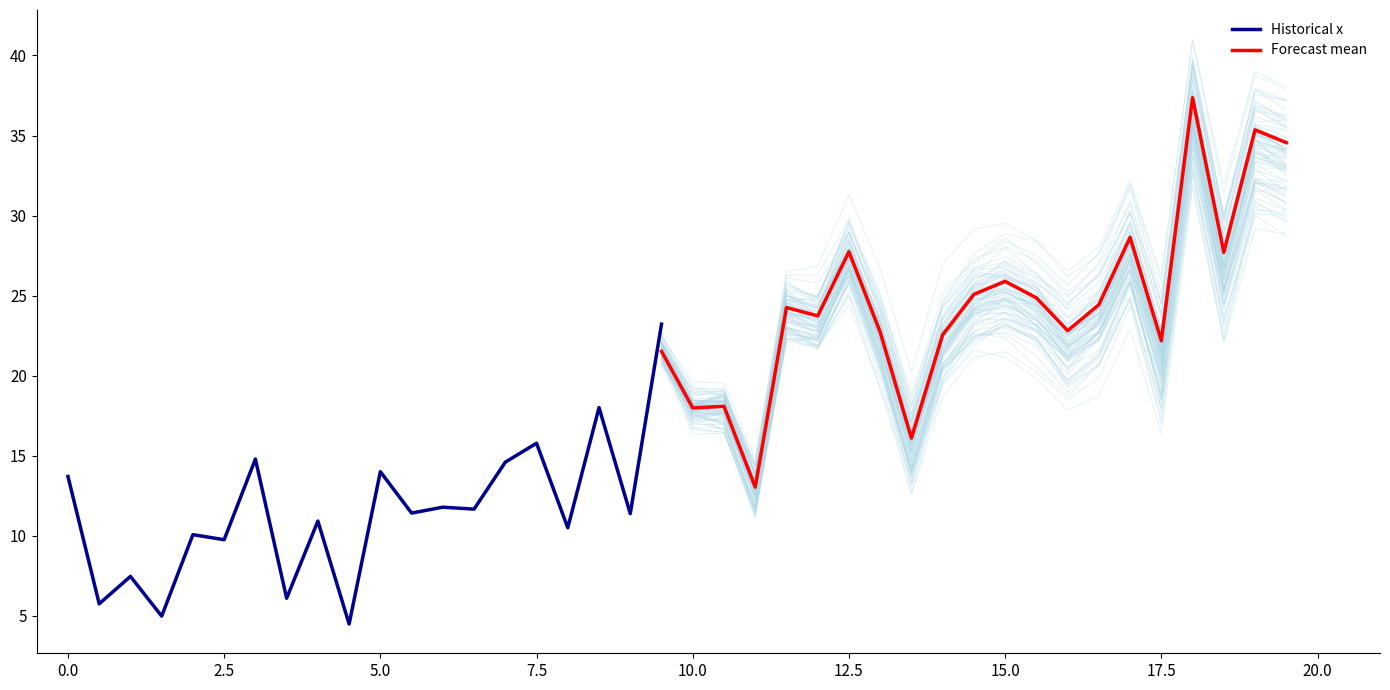

How many lines are shown in the chart?

2